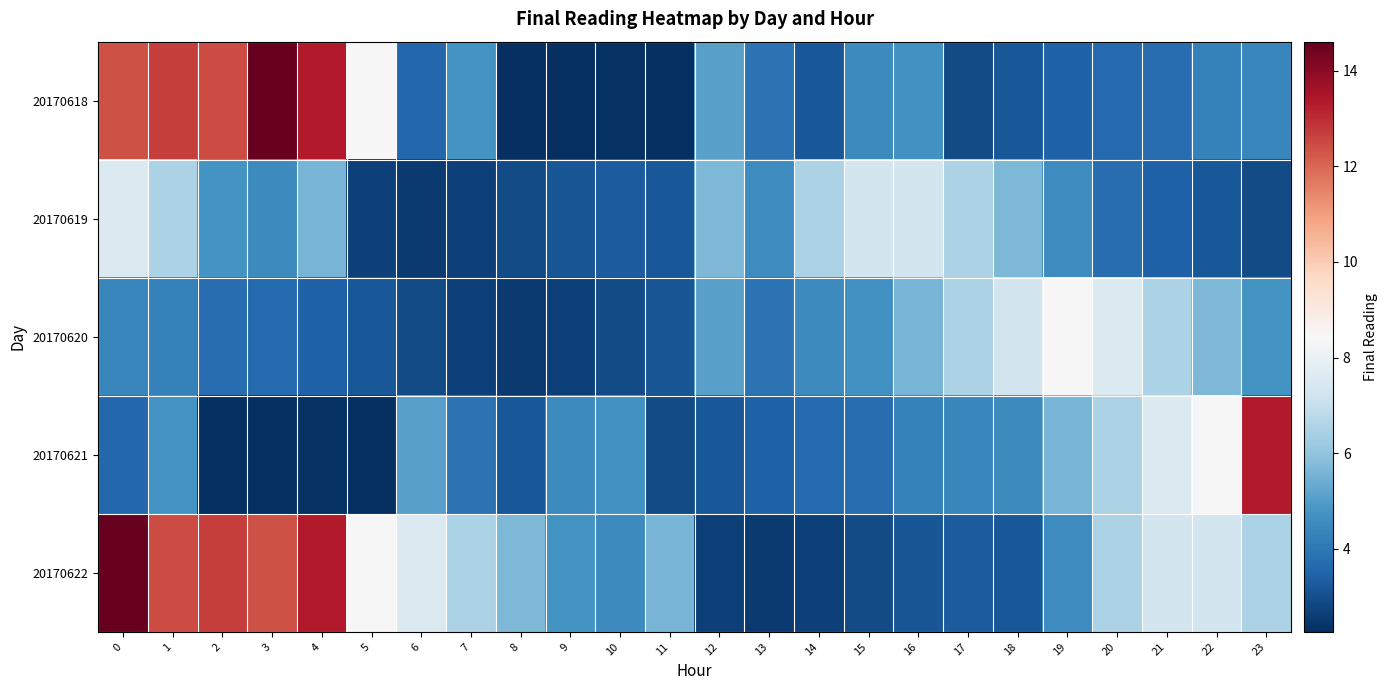

Rank the series by their maximum value, from highest to lowest.

20170618, 20170622, 20170621, 20170620, 20170619